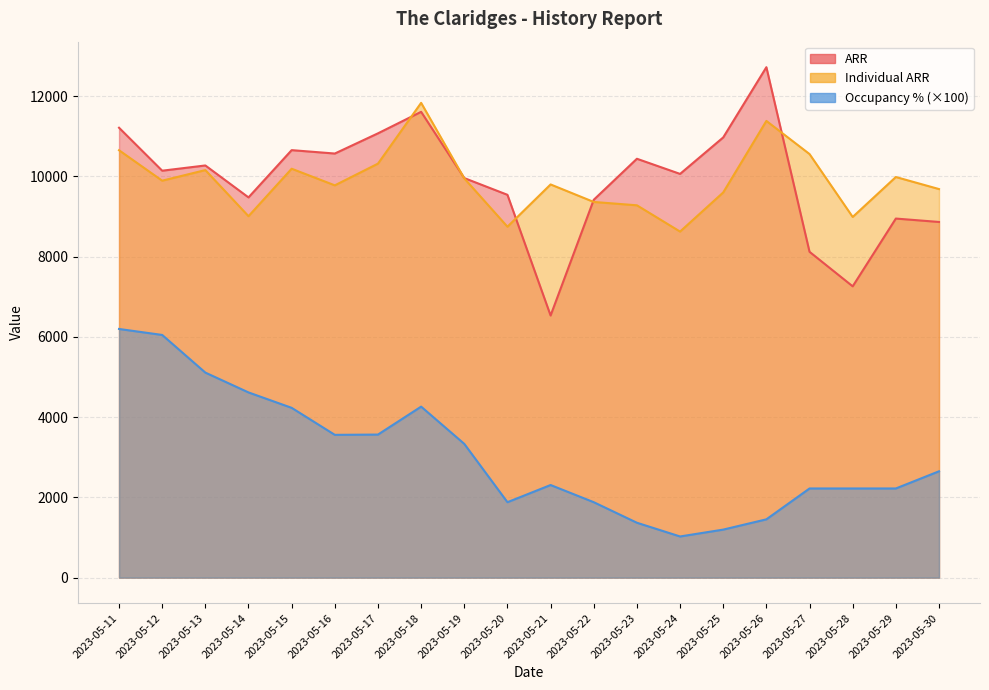

At how many categories does at least one series exceed 11663?

2